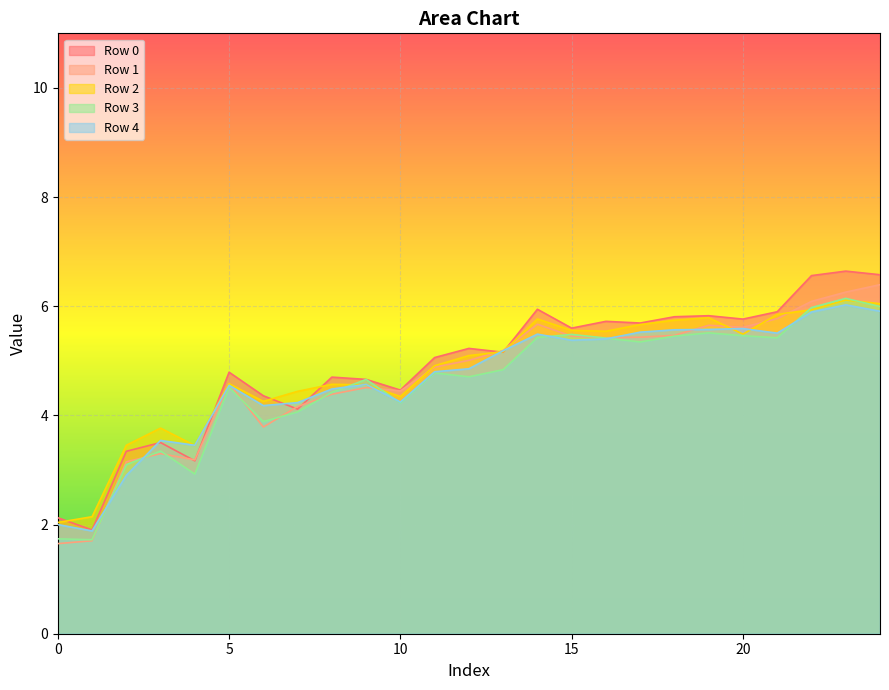

At which label is Row 1 closest to 4?

7